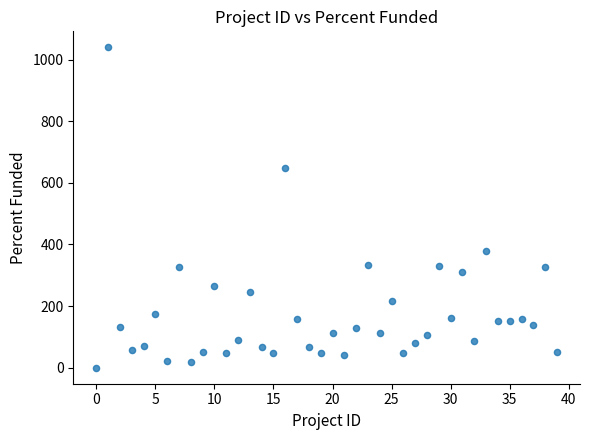

What Y value in the scatter plot is closest to 520?

649.5